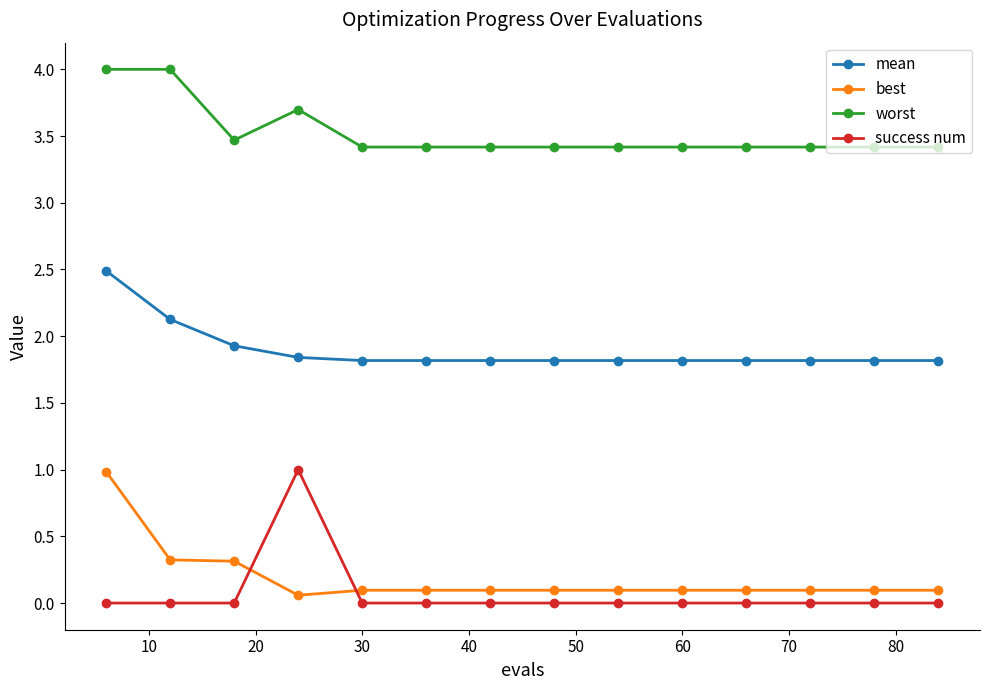

How many times do success num and best cross each other?

2